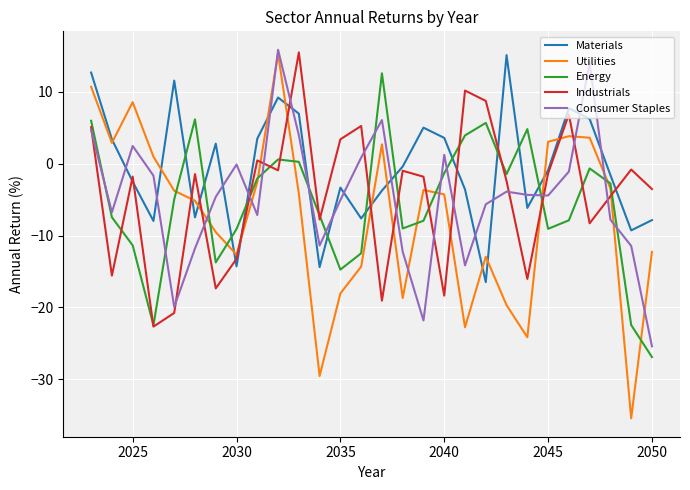

What is the minimum value shown in the chart?

-35.4